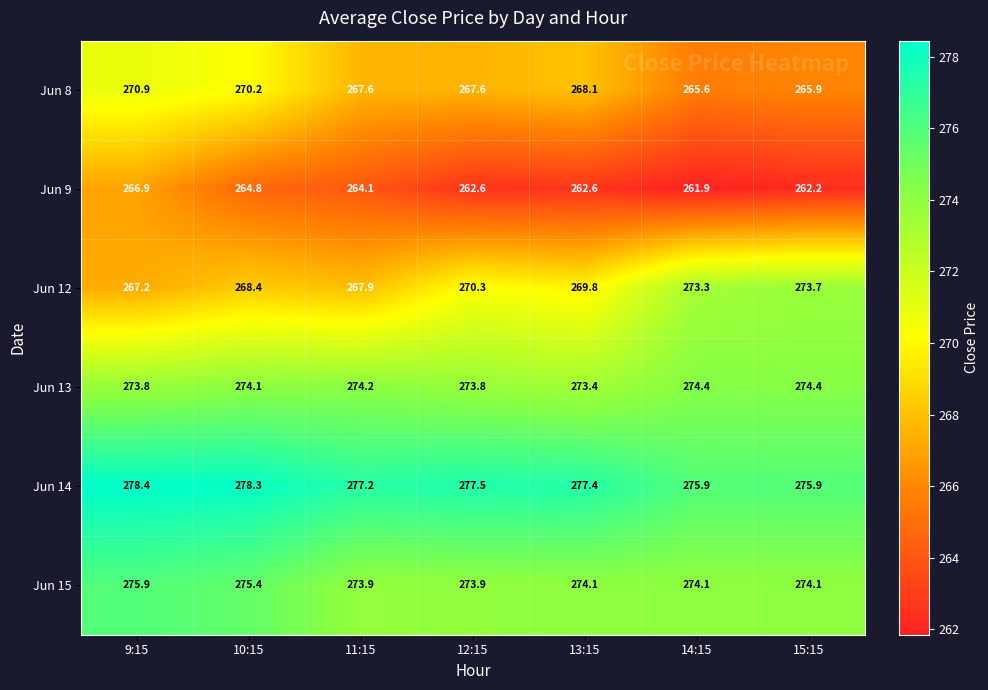

Which series has the largest total across all categories?

Jun 14